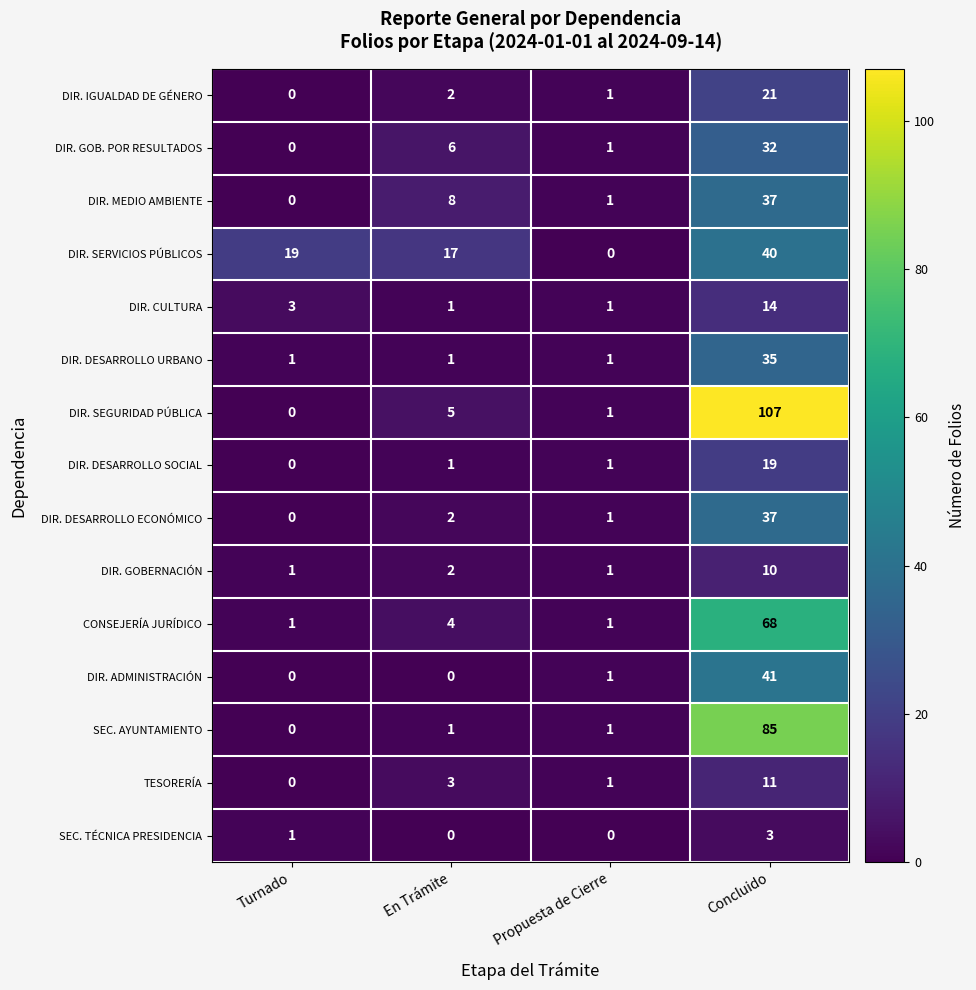

Which series has the largest range (max minus min)?

DIR. SEGURIDAD PÚBLICA